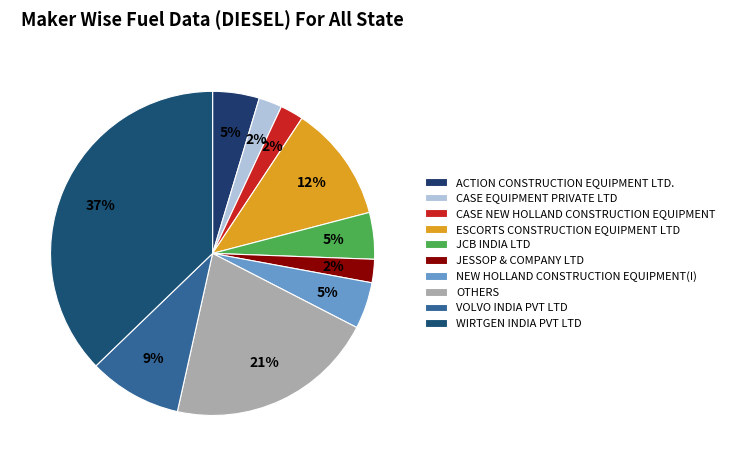

To the nearest percent, what percentage of the pie is VOLVO INDIA PVT LTD?

9%